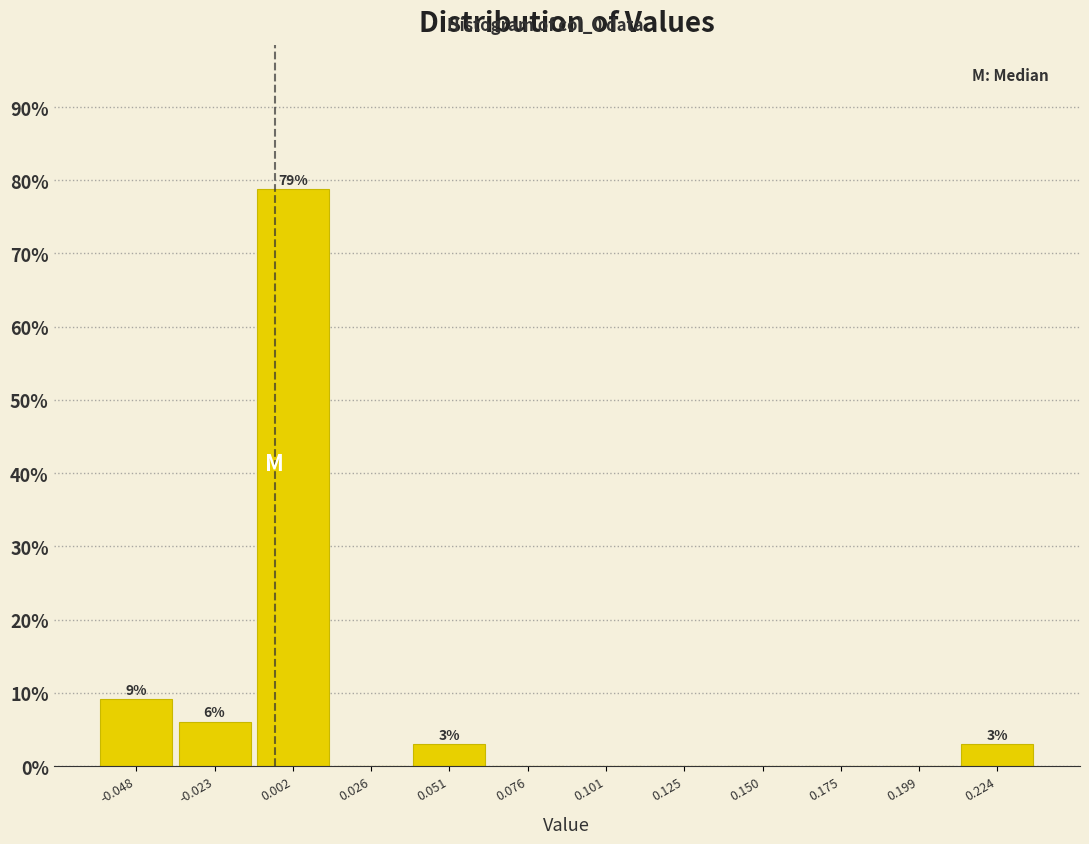

Which range on the x-axis has the tallest bar?

-0.010 to 0.015